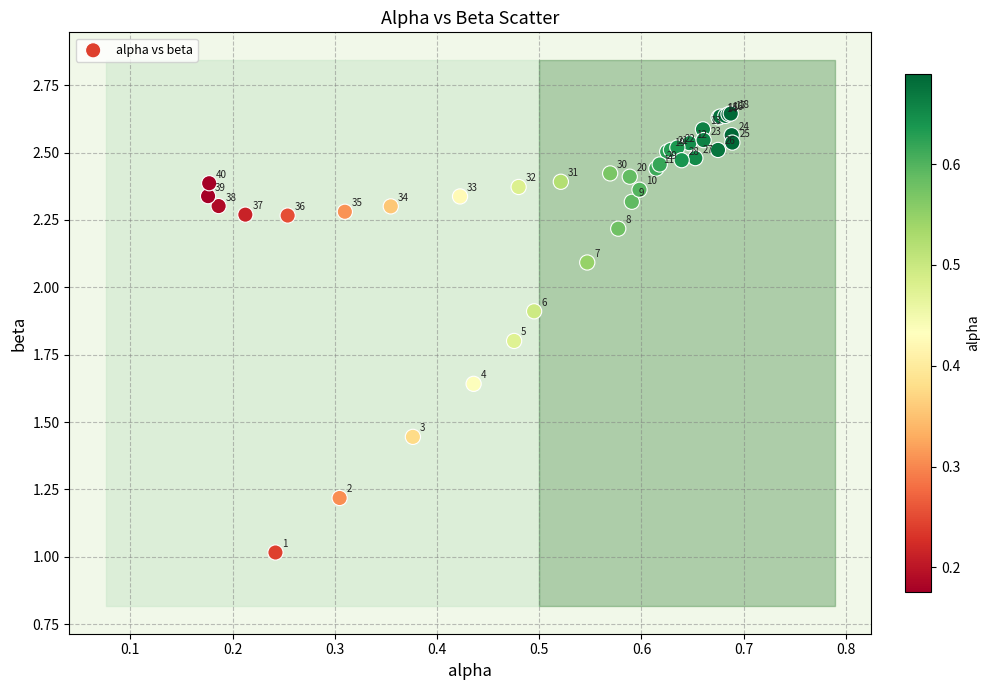

What Y value in the scatter plot is closest to 1?

1.0